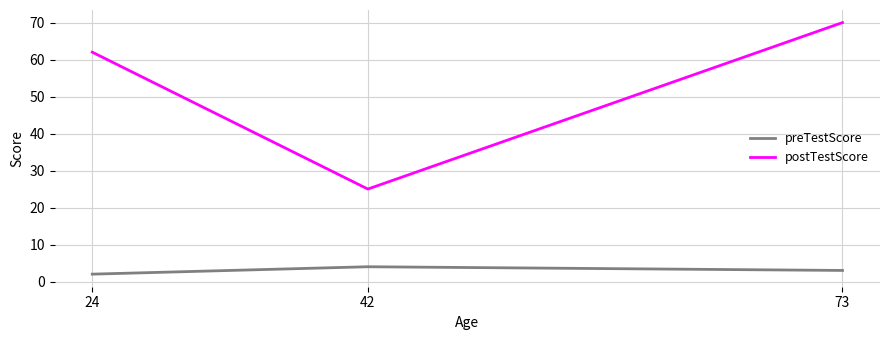

Reading left to right, extract all data points from this chart.

preTestScore: 2	4	3
postTestScore: 62	25	70